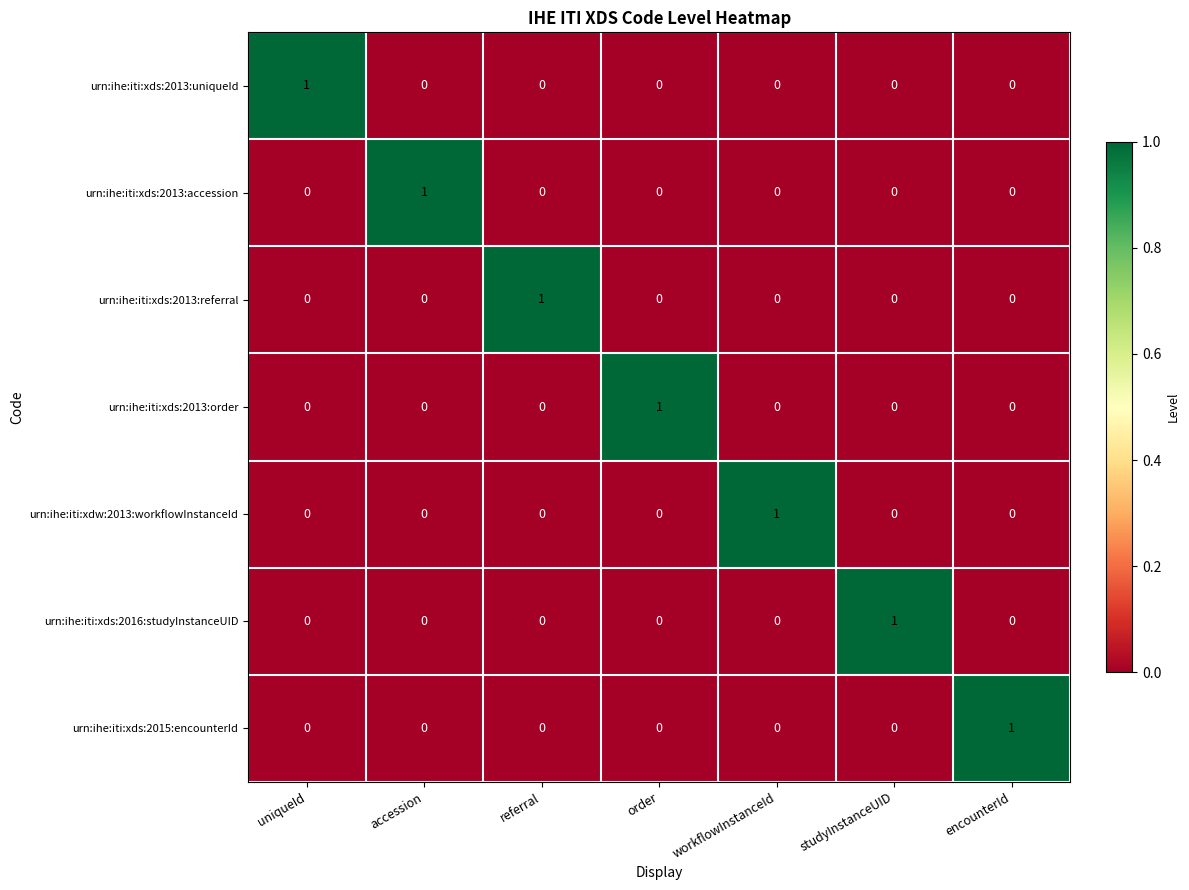

Count the urn:ihe:iti:xds:2013:order values in the range 0 to 1.

7